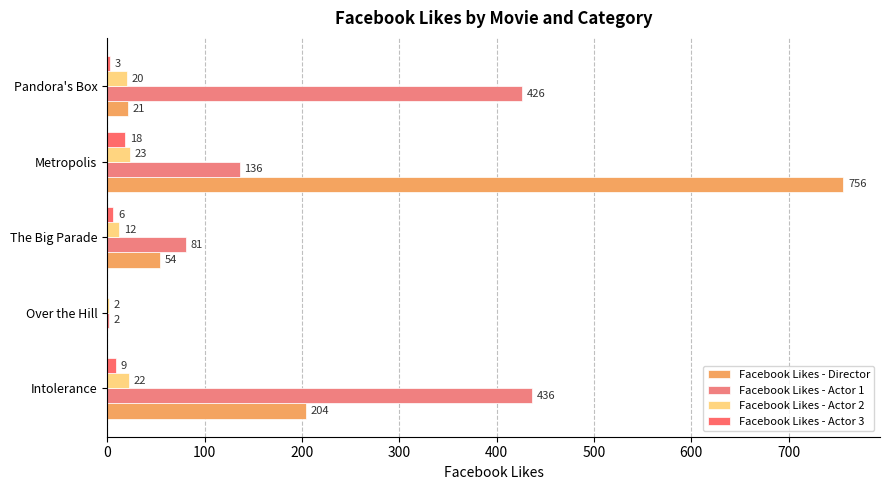

Count the number of data series in this chart.

4